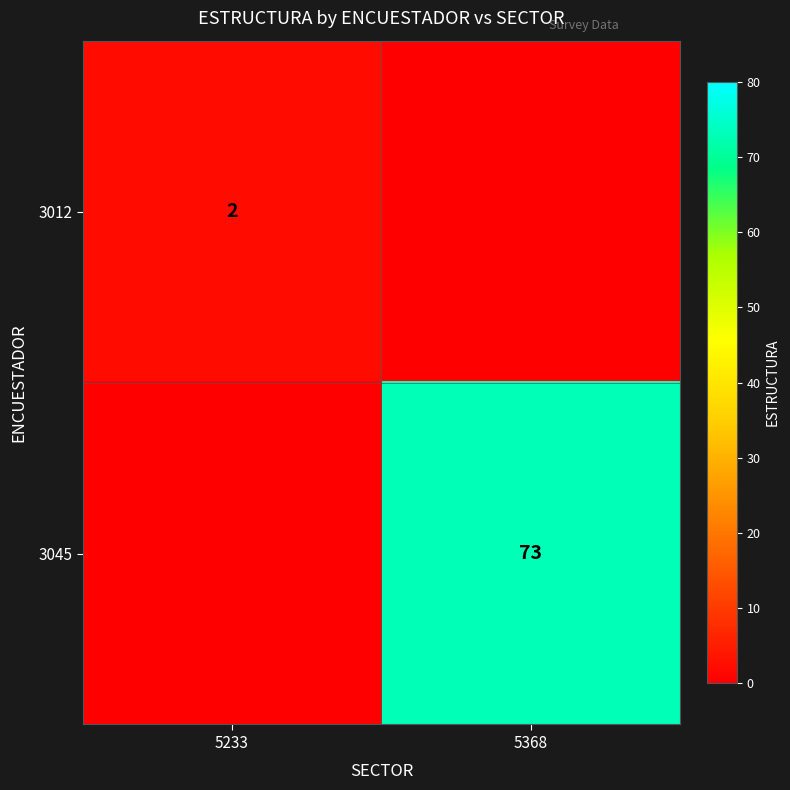

The 3012 series shows 3 at 5233. True or false?

False